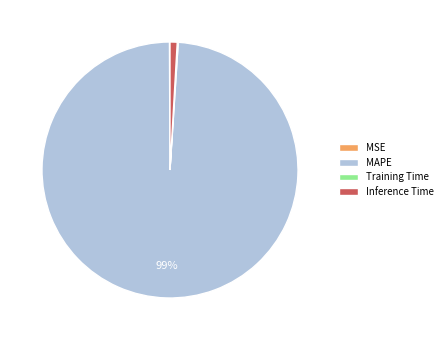

Which slice is the largest?

MAPE